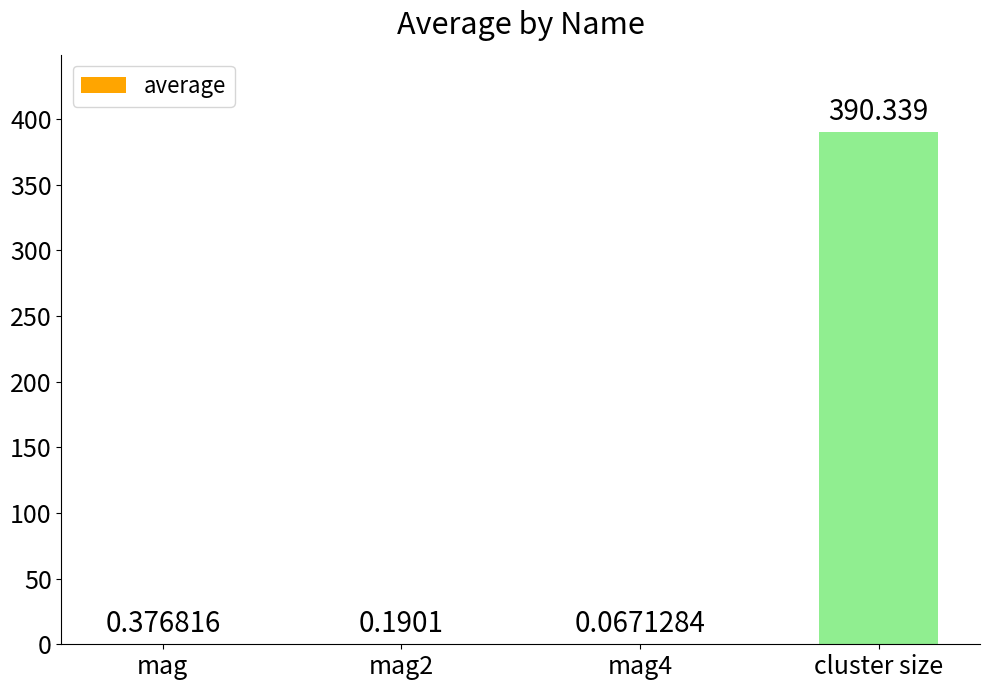

Are the bars horizontal?

No